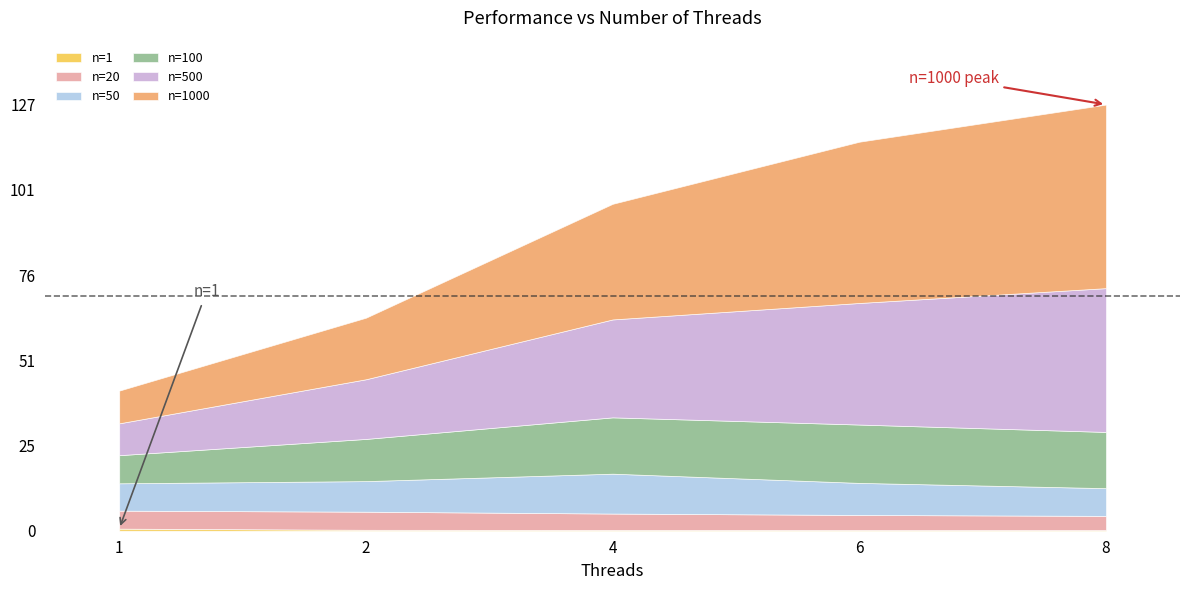

The value of n=500 at 6 is 36.1. True or false?

True